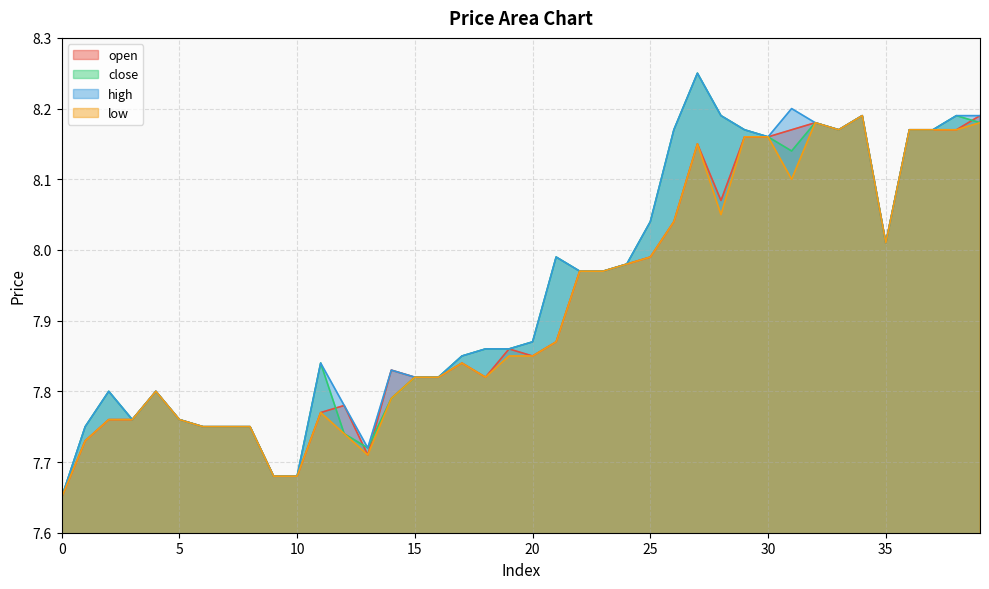

Which series has the largest range (max minus min)?

close